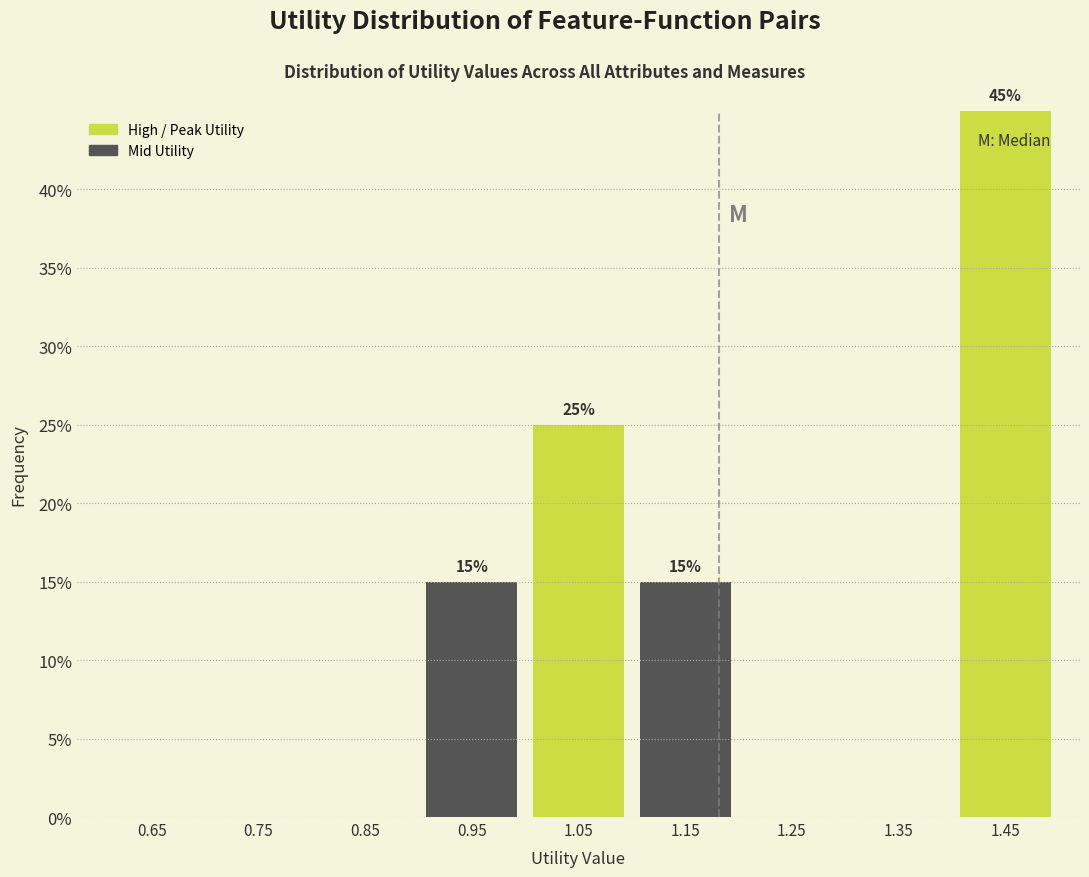

Over which range of the x-axis is the bar tallest?

1.4 to 1.5